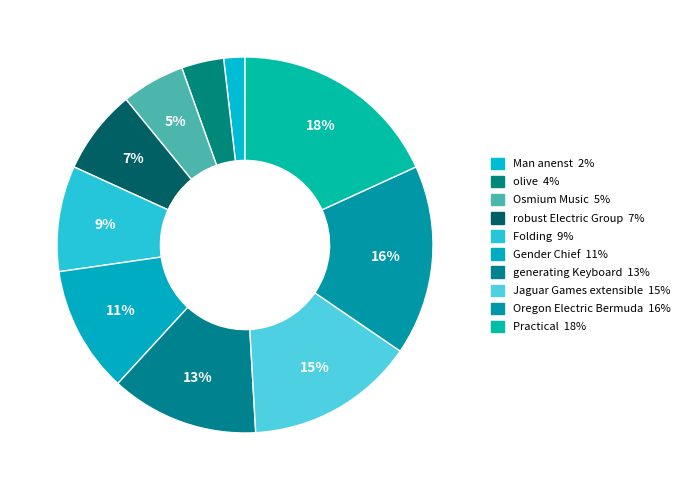

To the nearest percent, what is the average slice percentage?

10%